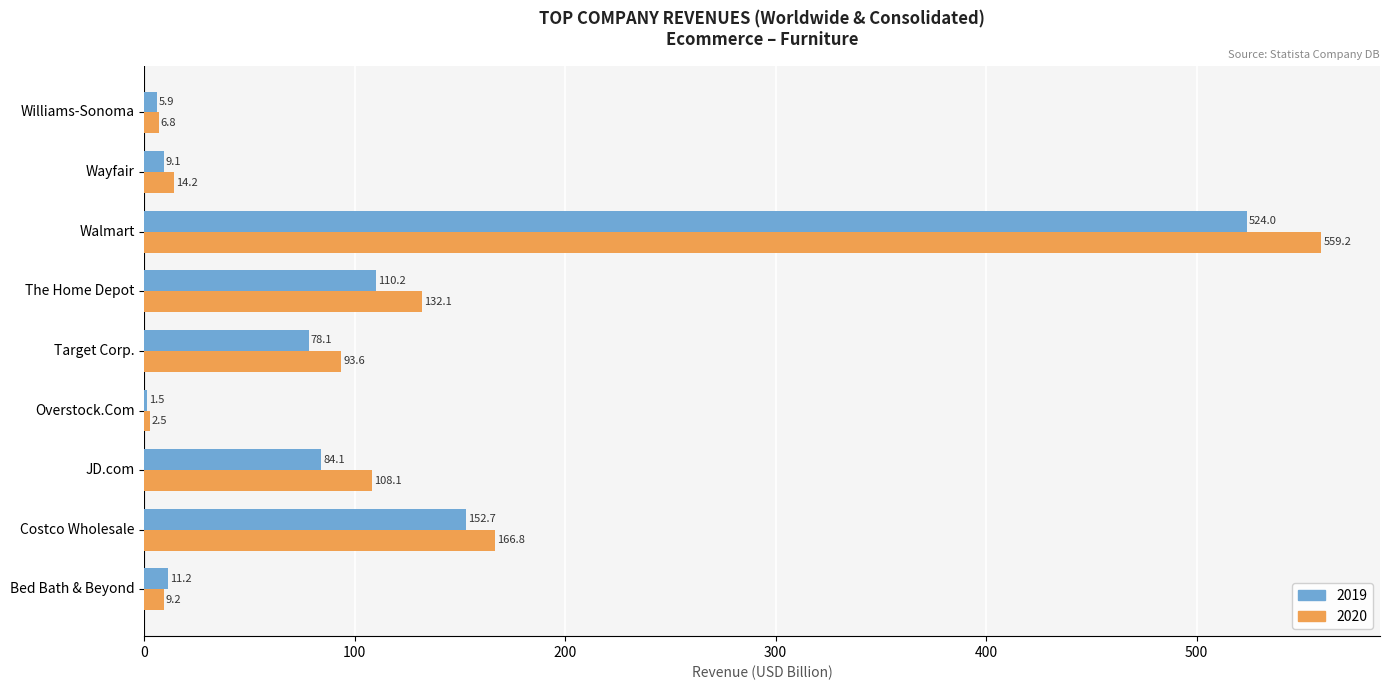

What is the sum of the 2020 values at Overstock.Com and Bed Bath & Beyond?

11.8